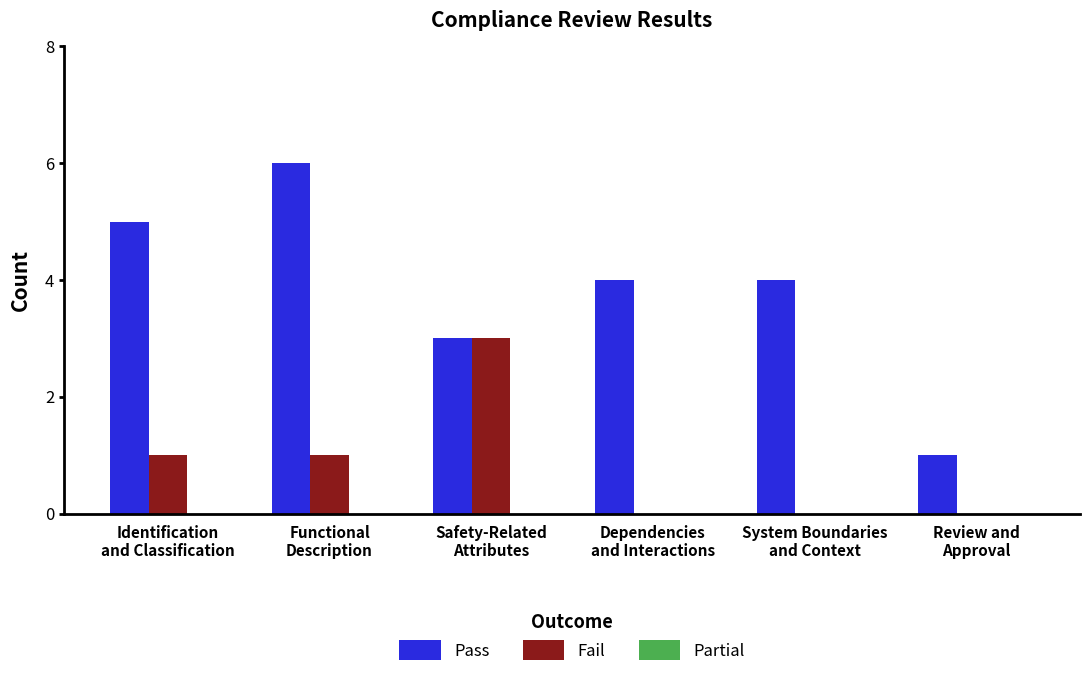

Are the bars grouped side by side (vs. stacked)?

Yes